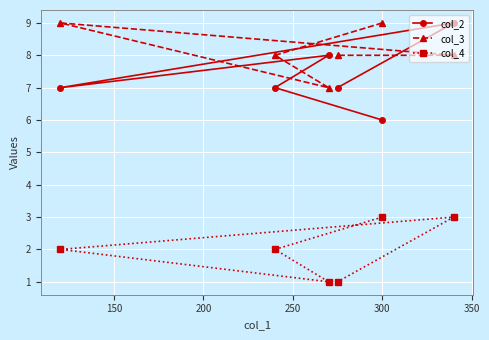

At how many categories does at least one series exceed 1?

6